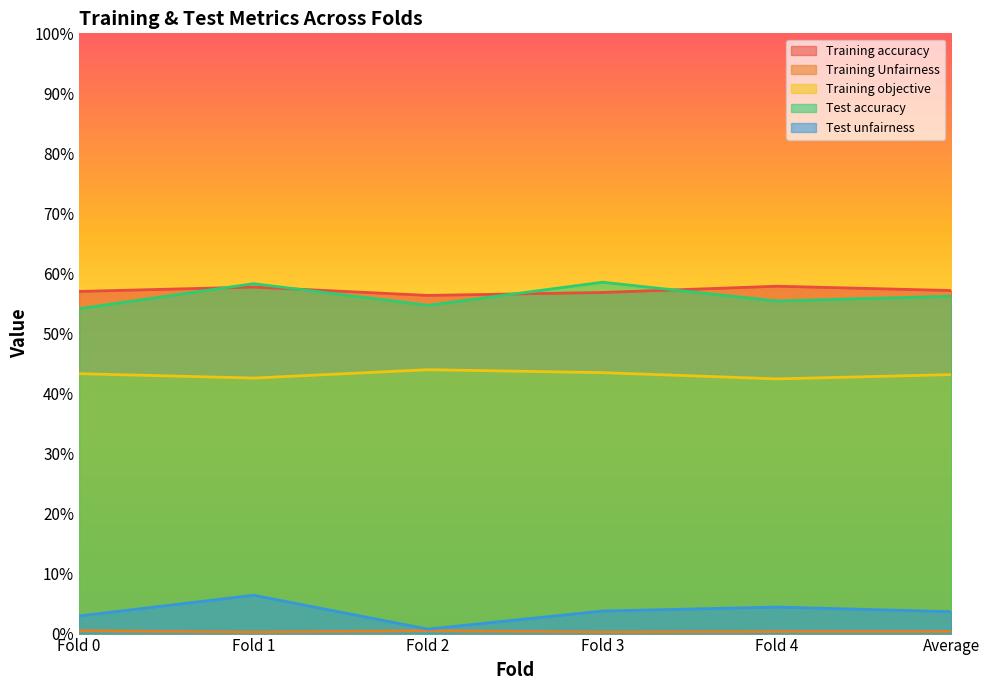

Is the value of Test unfairness at Fold 2 greater than the value of Test accuracy at Fold 0?

No